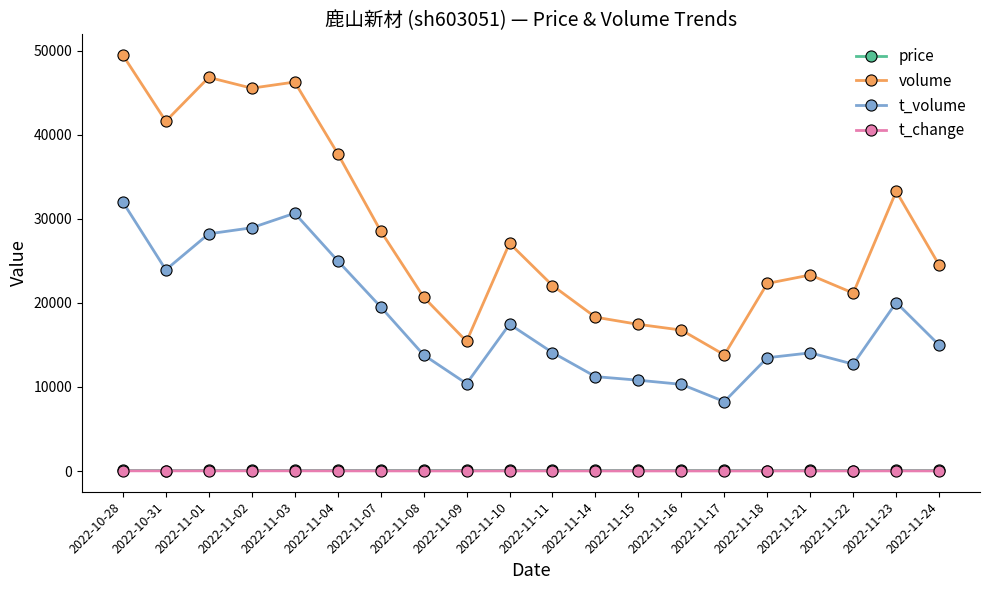

How many data points does each series have?

20